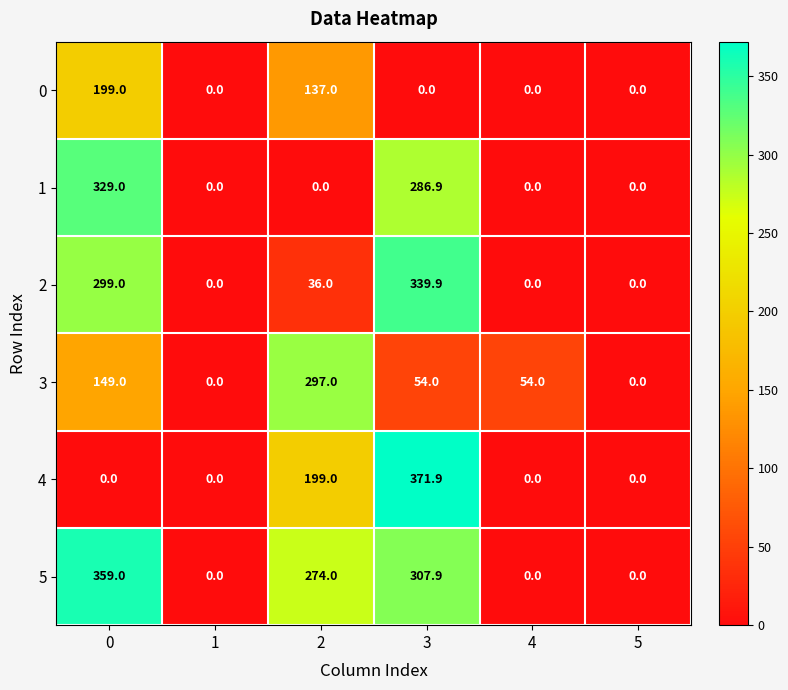

How many values in the 3 series are below 54?

2